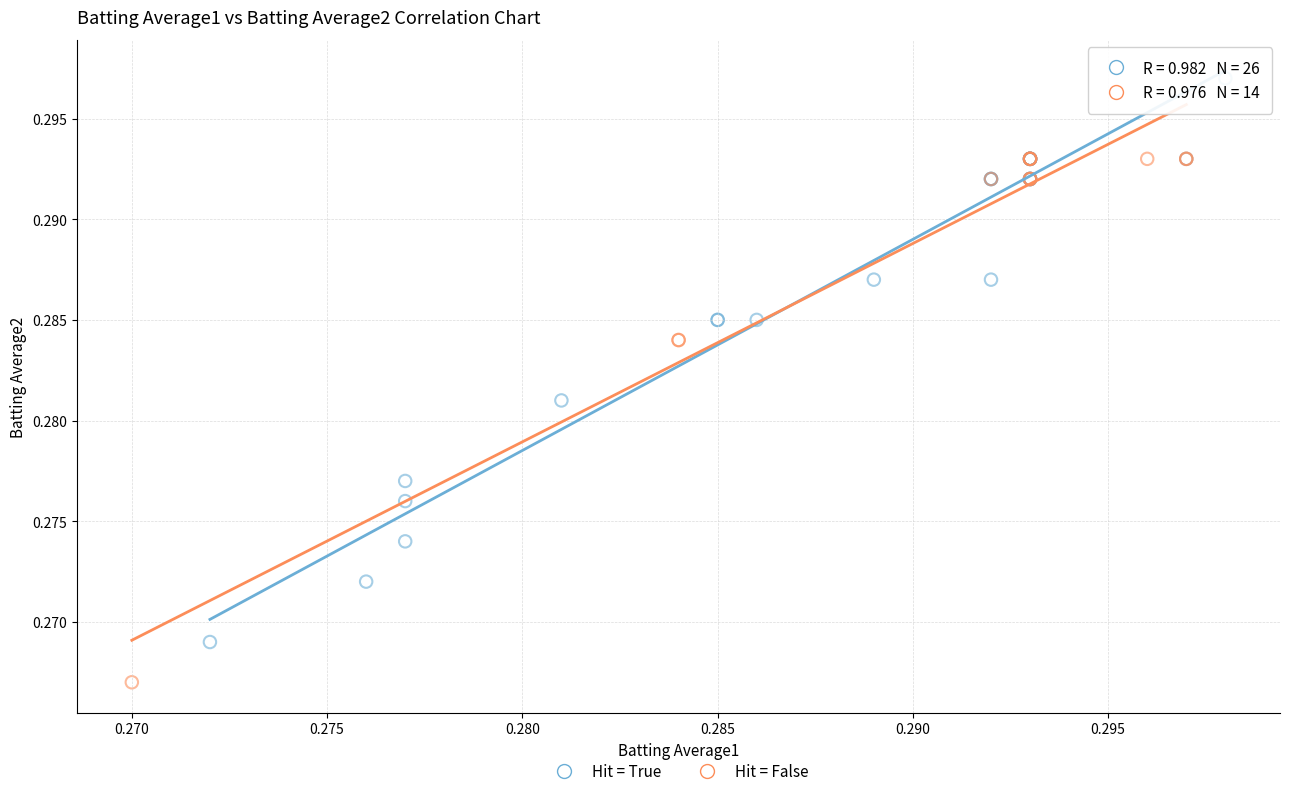

What are all the series names shown in the legend?

Hit = True, Hit = False